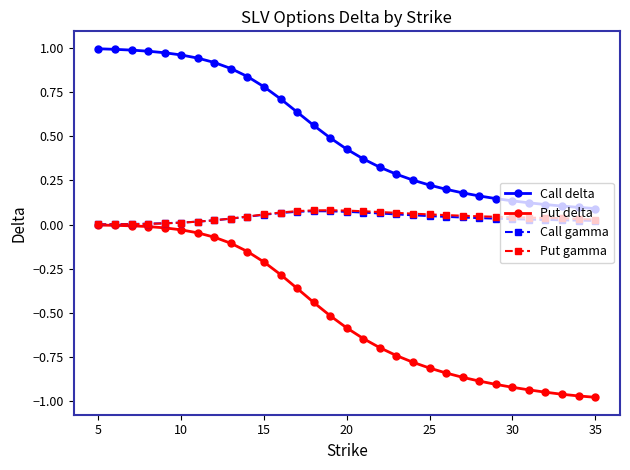

True or false: Call delta and Put gamma intersect in this chart.

False